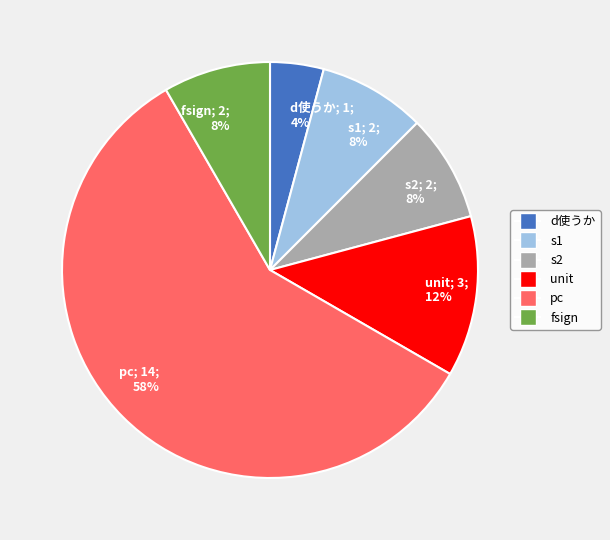

To the nearest percent, what portion does s1 represent?

8%